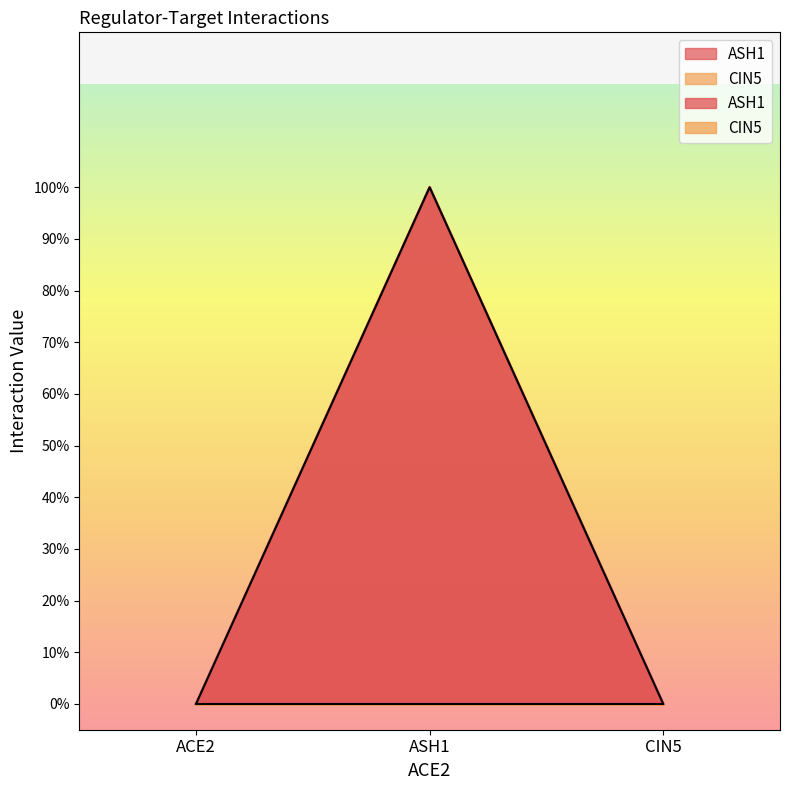

At which label is the value closest to 0?

ACE2